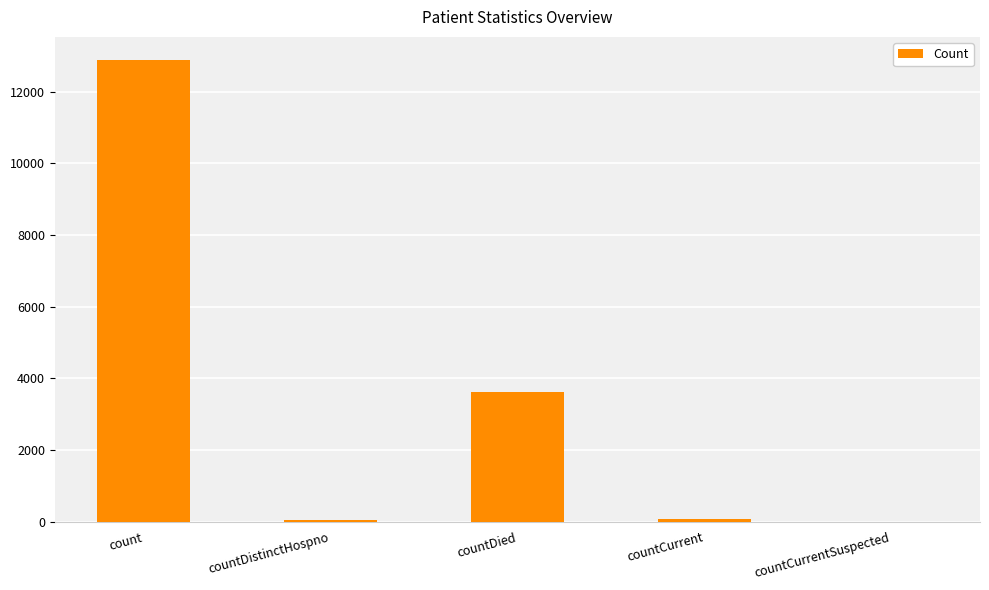

How many distinct data groups are displayed?

1